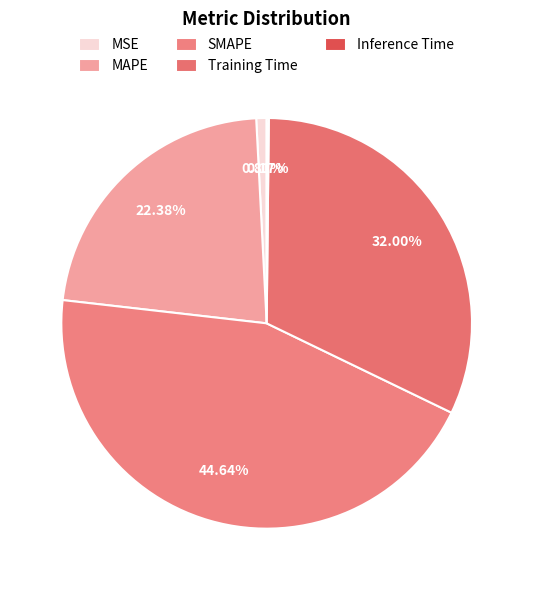

Is it true that Training Time is 46% of the pie?

False